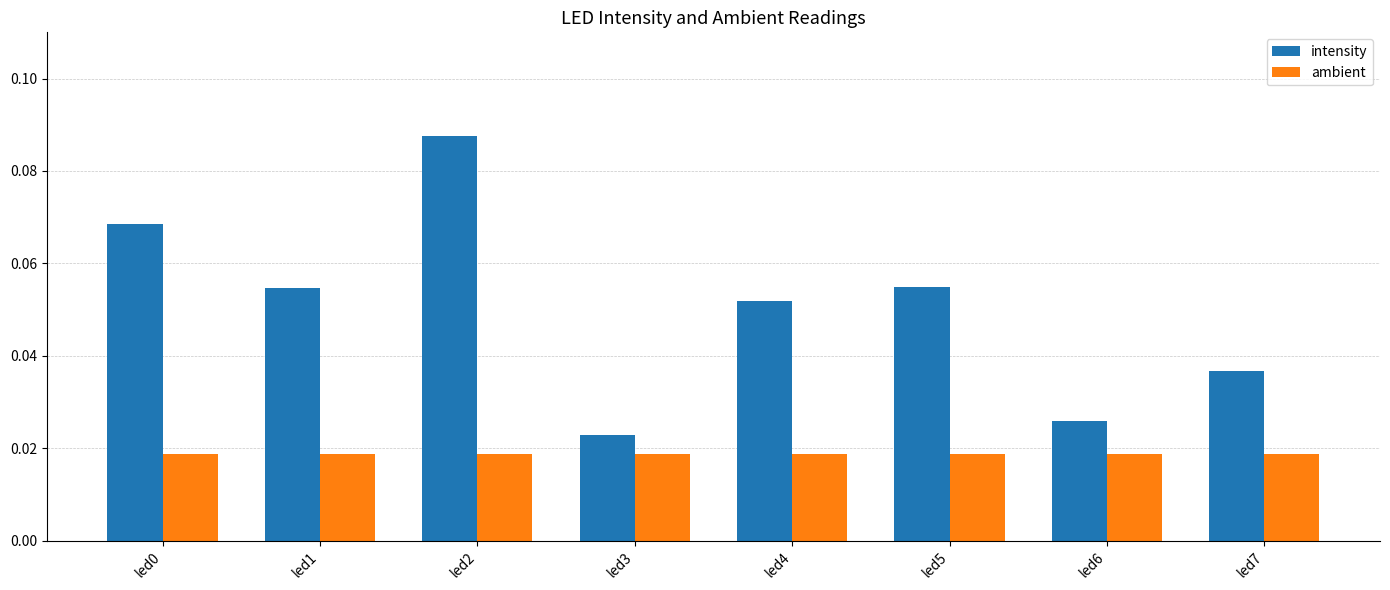

At which category is the sum across all series the highest?

led2